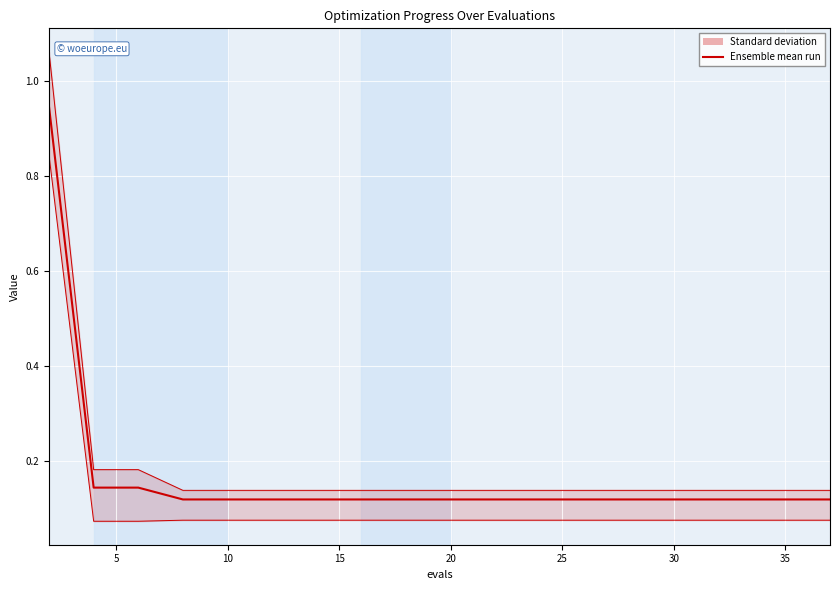

True or false: mean and worst intersect in this chart.

False